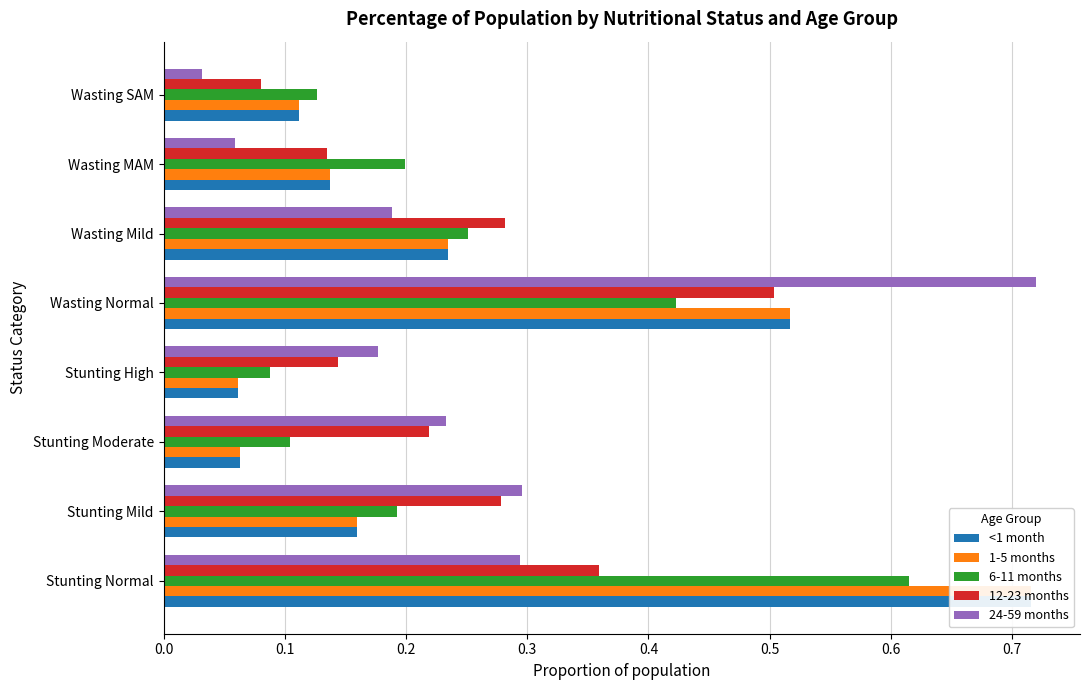

True or false: 6-11 months has a value of 0.4 at Wasting Normal.

True